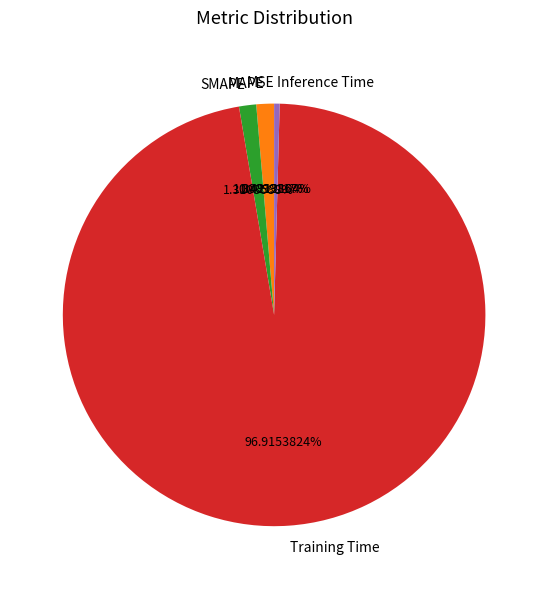

What is the largest slice in the pie chart?

Training Time